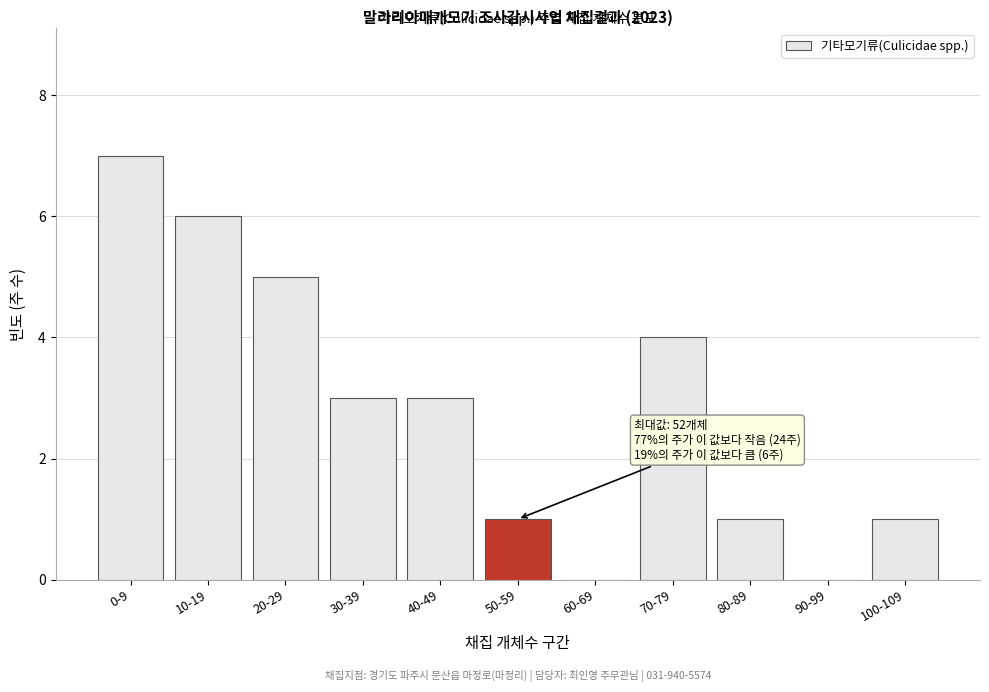

Reading left to right, what are all the values shown in this chart?

0-9=7	10-19=6	20-29=5	30-39=3	40-49=3	50-59=1	60-69=0	70-79=4	80-89=1	90-99=0	100-109=1